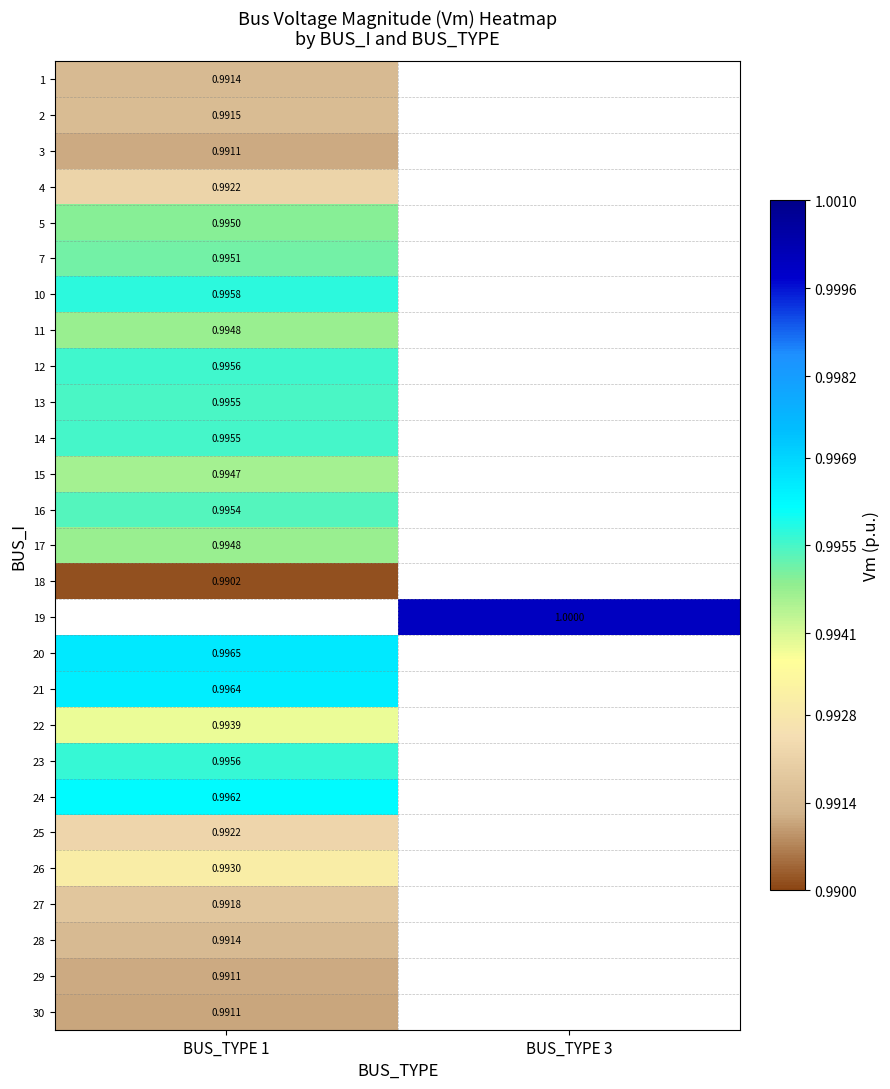

Is it true that 5 equals 1.0 at BUS_TYPE 1?

True